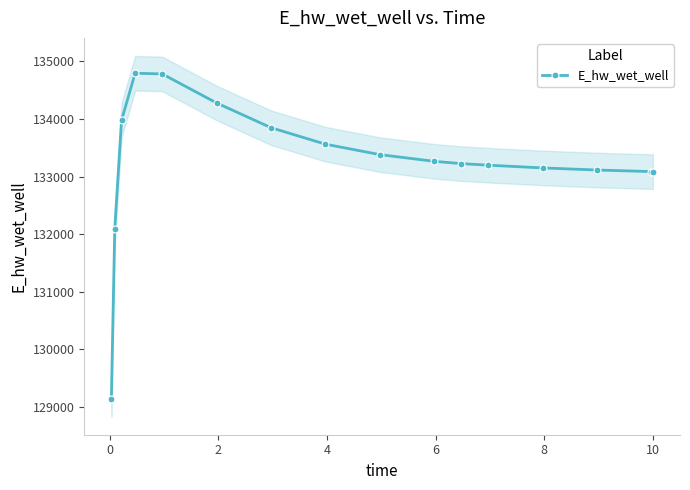

What is the value of the E_hw_wet_well point at the 11th from the left?

133225.0